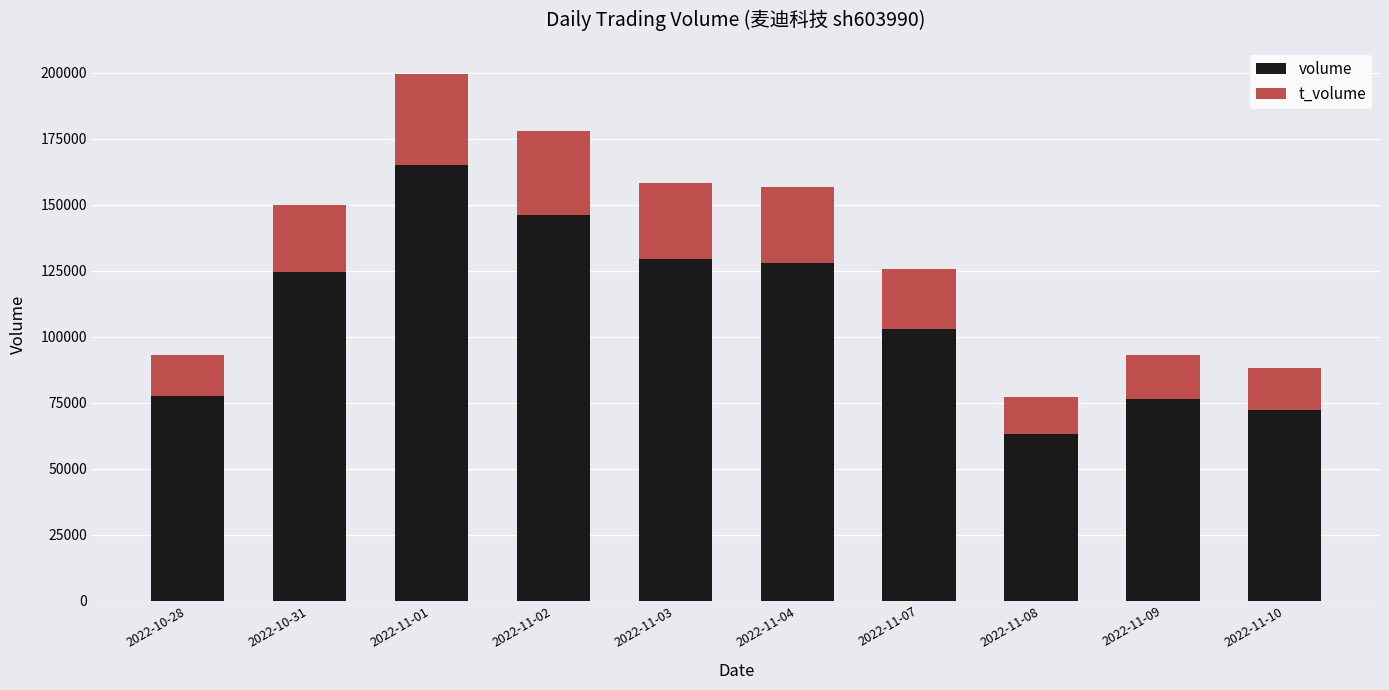

What value does the volume series have at 2022-10-31, to the nearest 50?

124450